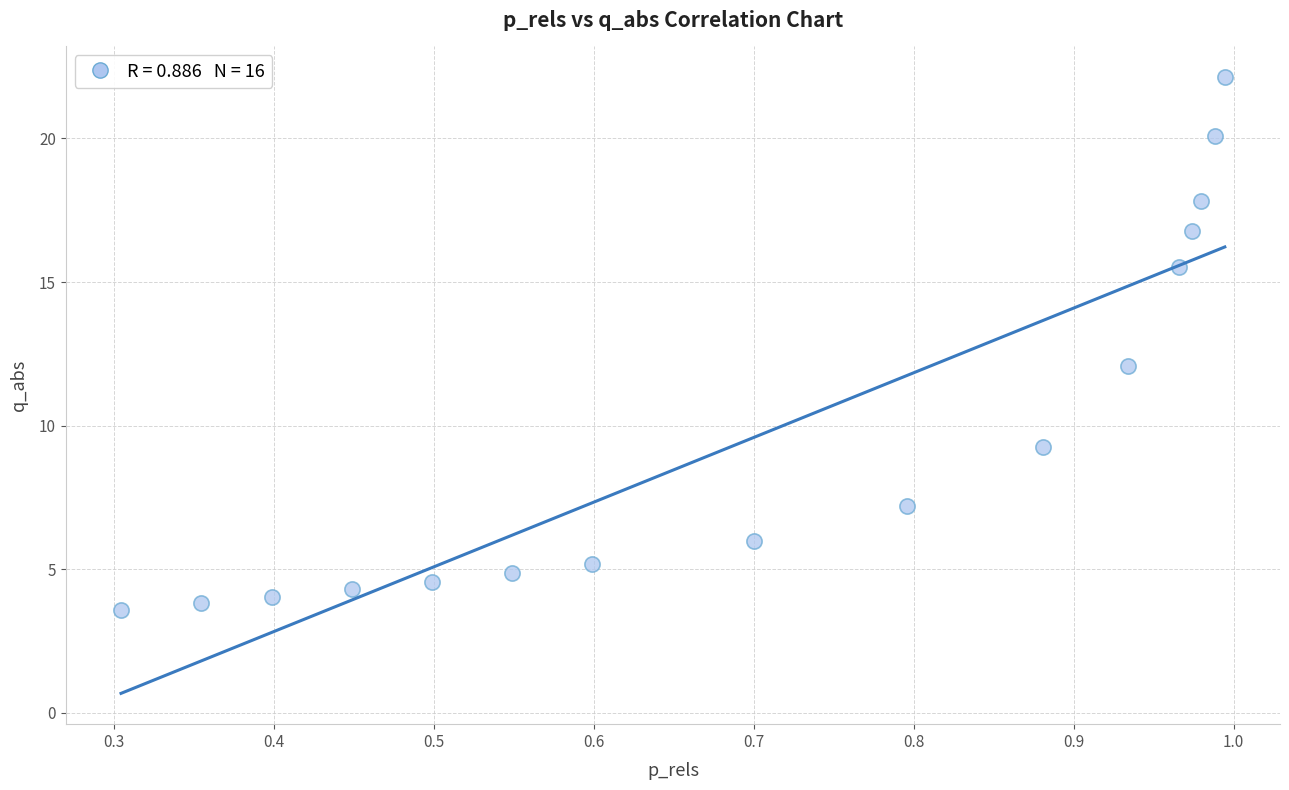

What is the range of Y values (max minus min)?

18.5